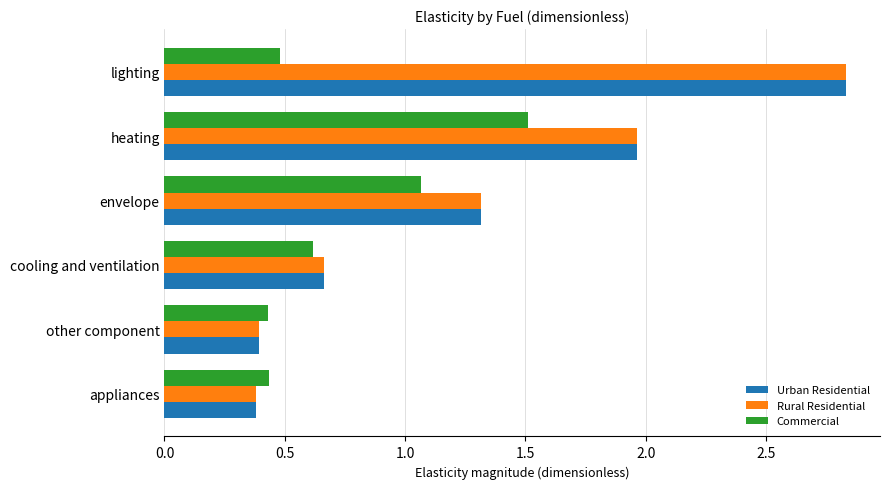

What is the total value across all series at heating?

5.4